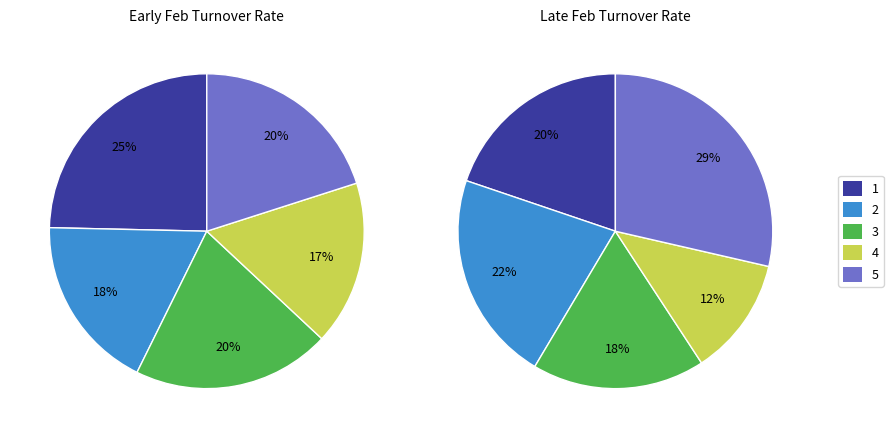

To the nearest percent, what is the average slice percentage?

10%